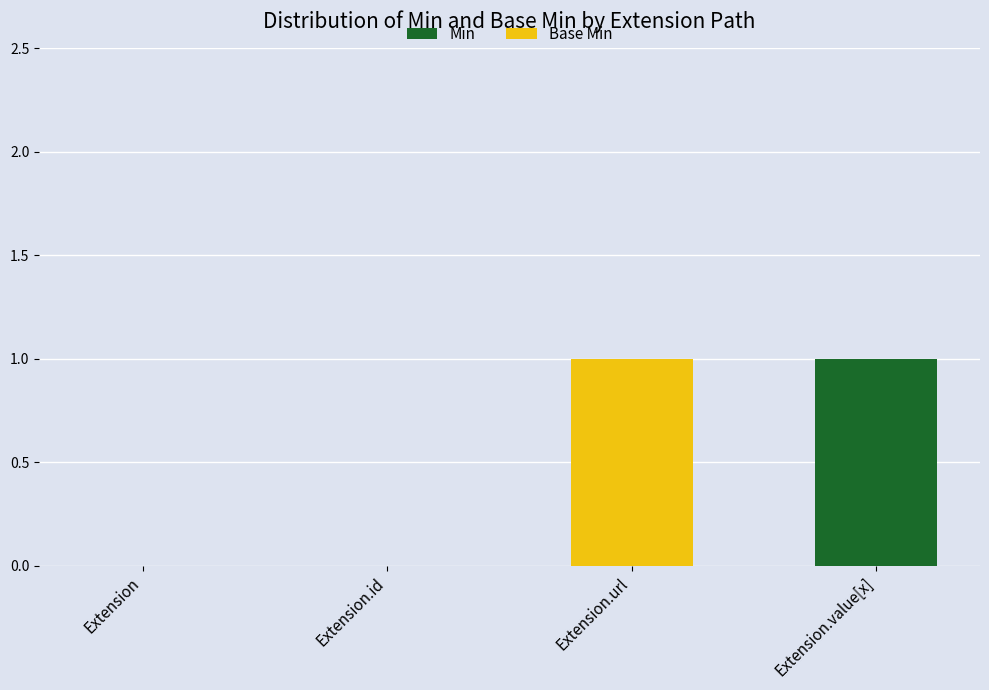

Which category has the highest value in the Min series?

Extension.value[x]